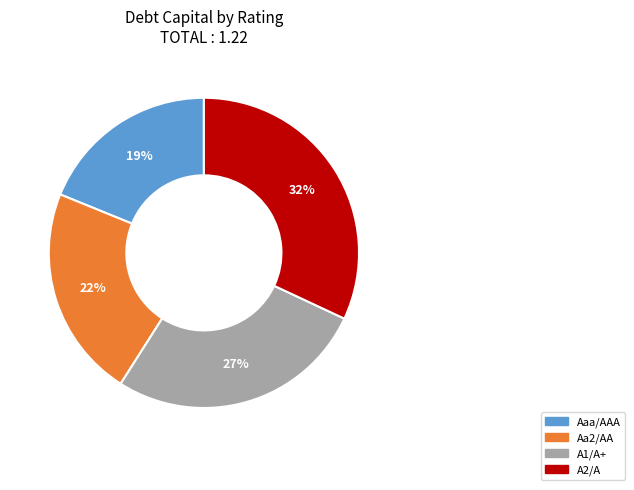

To the nearest percent, what is the average slice percentage?

25%